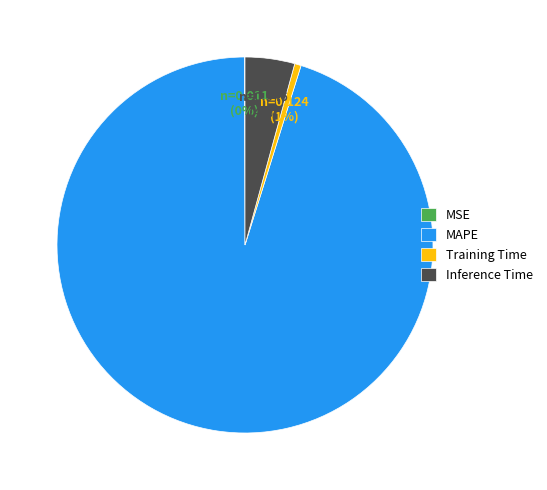

Which has a higher value, MAPE or Training Time?

MAPE